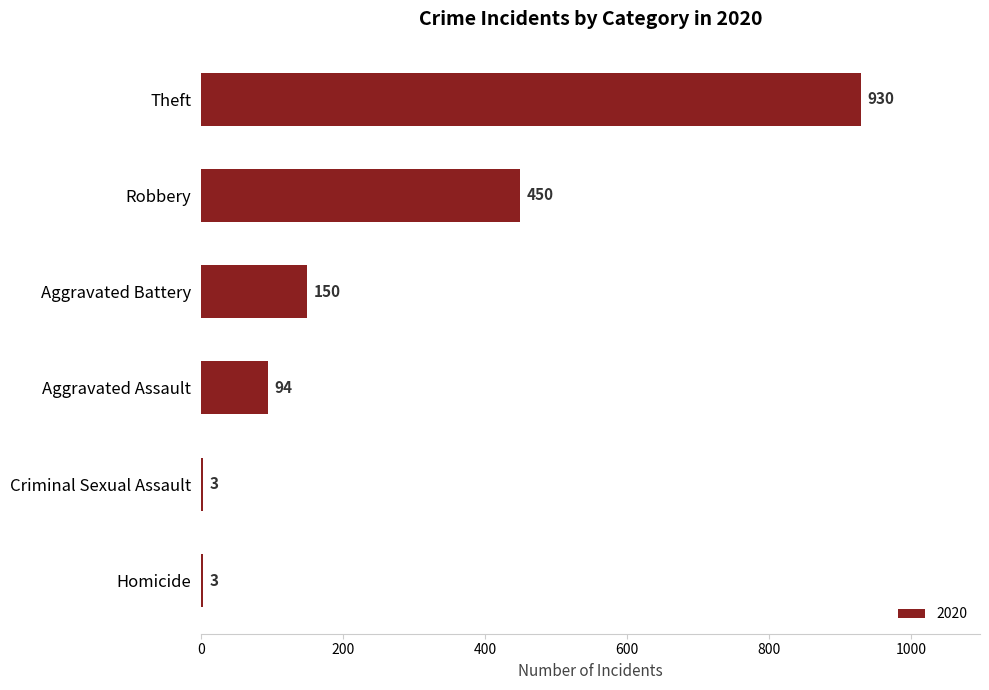

Count the number of data series in this chart.

1